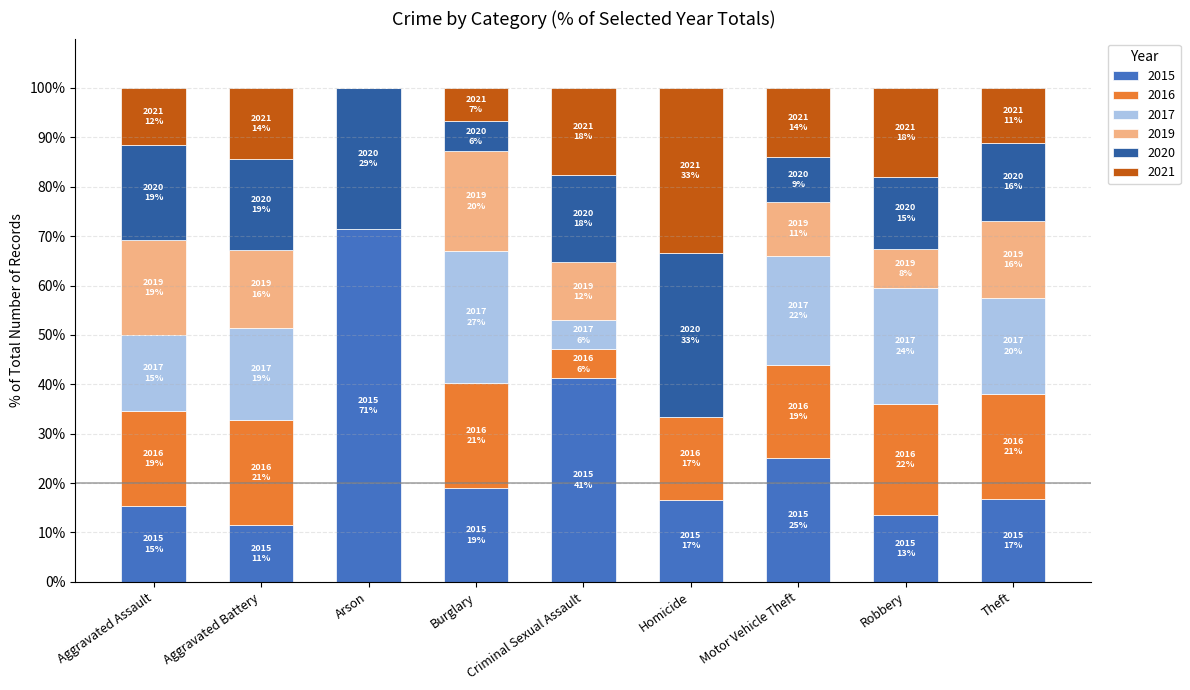

What is the total value across all series at Arson?

100.0